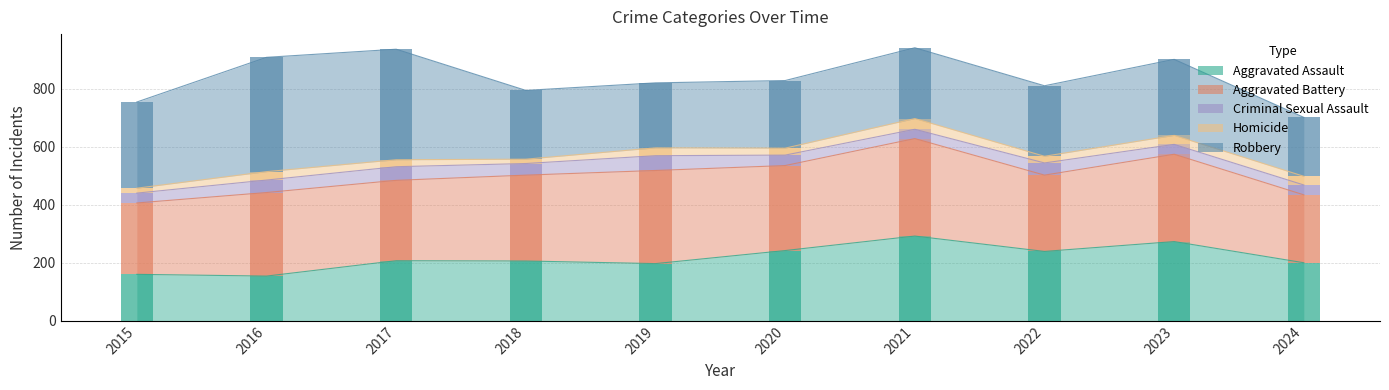

Reading left to right, list all the values displayed in this chart.

Aggravated Assault: 160	154	207	206	197	242	292	239	273	200
Aggravated Battery: 246	288	277	296	321	293	336	263	301	234
Criminal Sexual Assault: 34	43	47	40	51	36	32	42	34	34
Homicide: 17	29	24	15	27	24	37	23	31	30
Robbery: 297	394	381	237	224	233	244	243	262	203